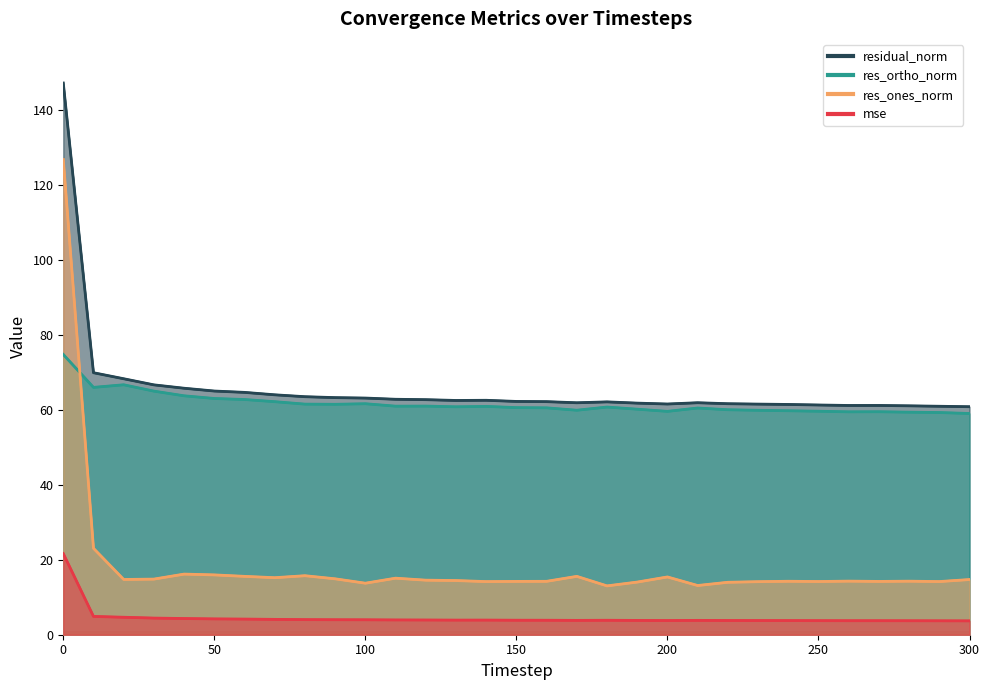

Is it true that mse equals 0.9 at 110?

False